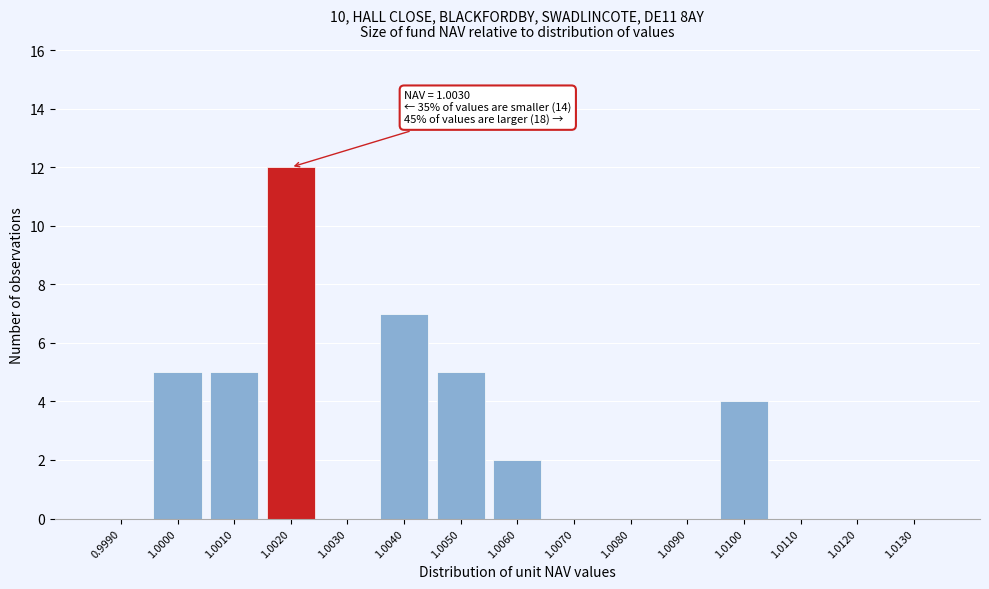

Reading left to right, transcribe all the data shown in this chart.

0.9990=0	1.0000=5	1.0010=5	1.0020=12	1.0030=0	1.0040=7	1.0050=5	1.0060=2	1.0070=0	1.0080=0	1.0090=0	1.0100=4	1.0110=0	1.0120=0	1.0130=0